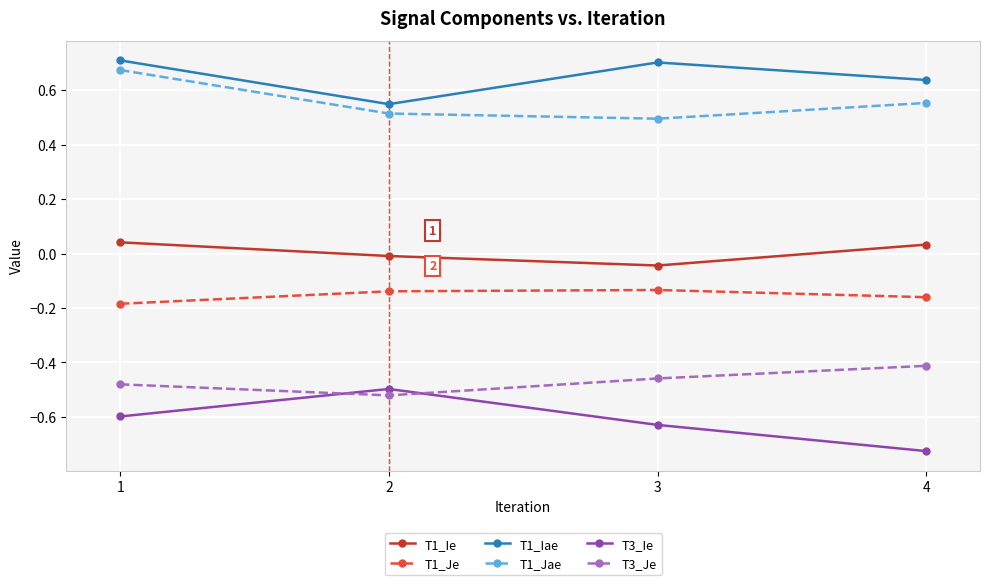

True or false: T1_Ie has more than 2 points higher than both neighbors.

False